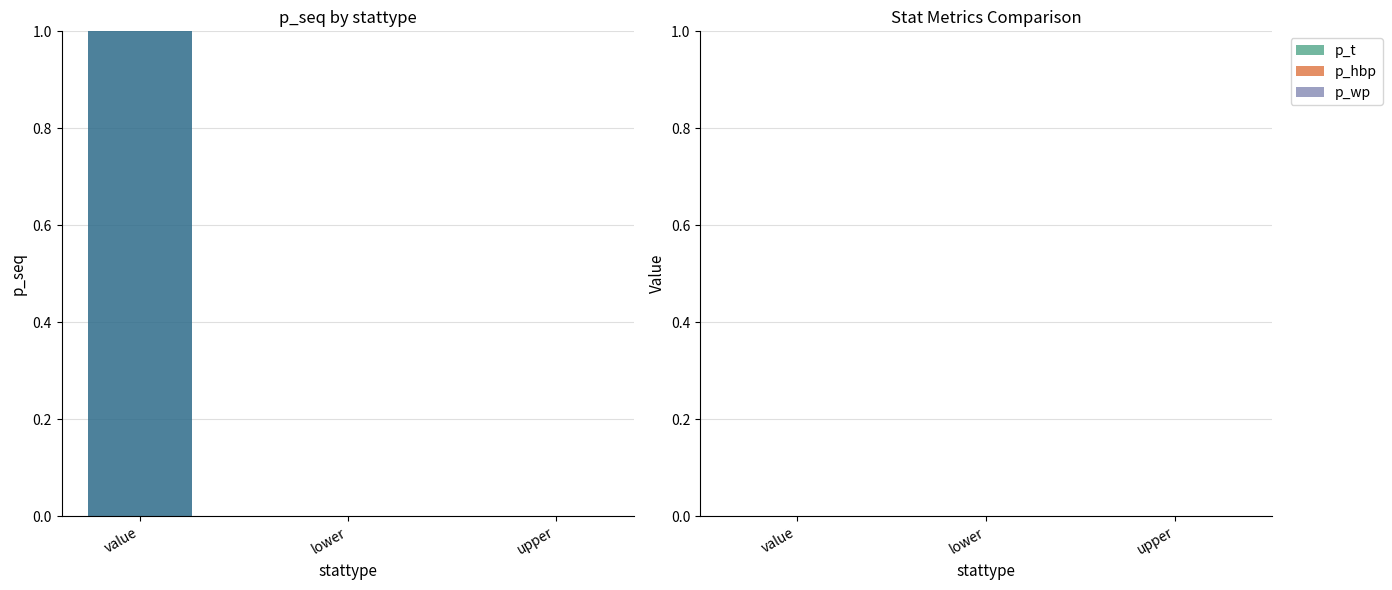

Which has a higher value, lower or value?

value